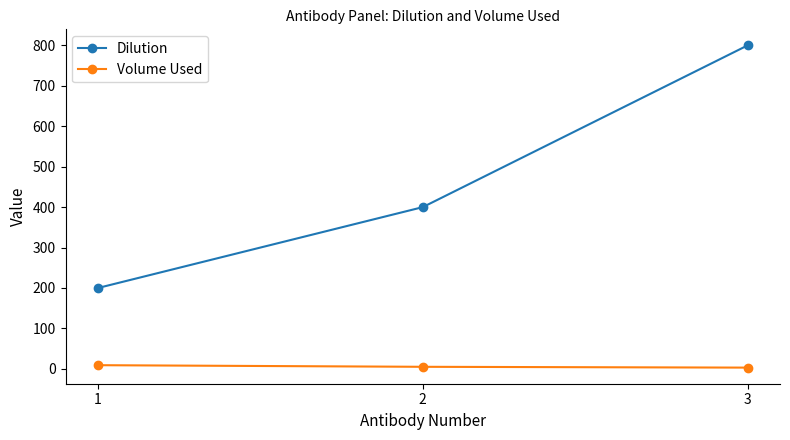

Which series changed the most between 1 and 3?

Dilution